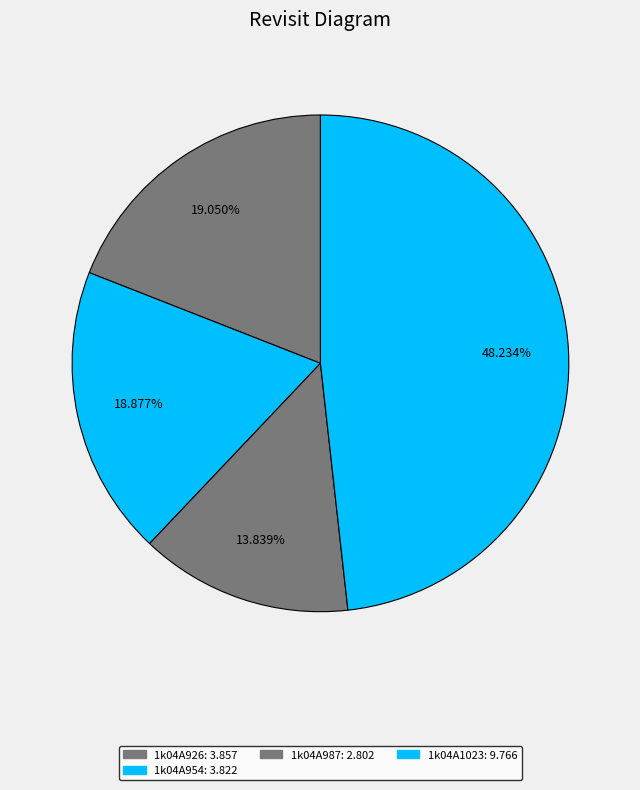

How many segments does this pie chart have?

4